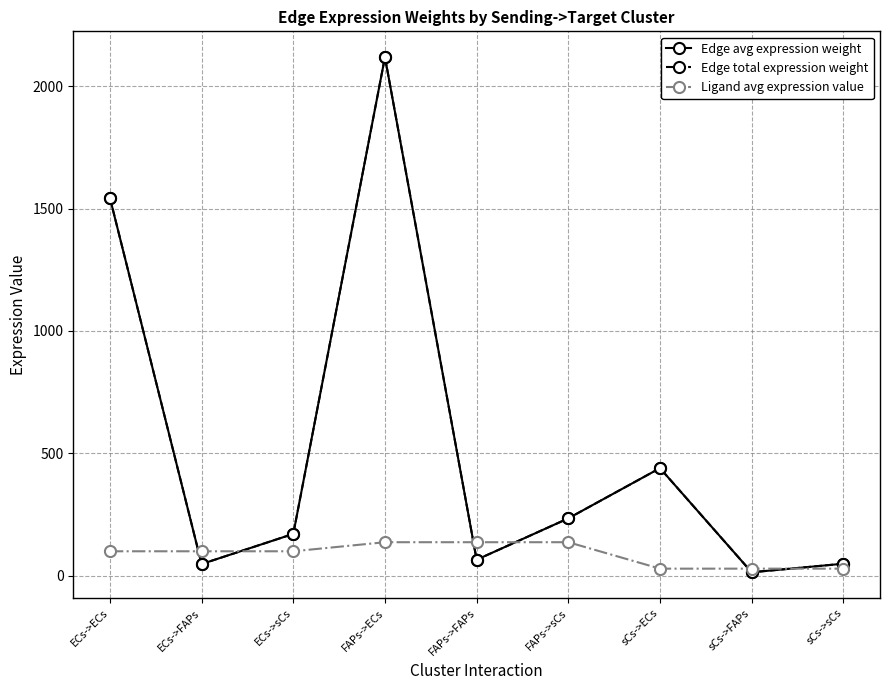

Is the value of Edge avg expression weight at FAPs->FAPs greater than the value of Edge total expression weight at ECs->sCs?

No